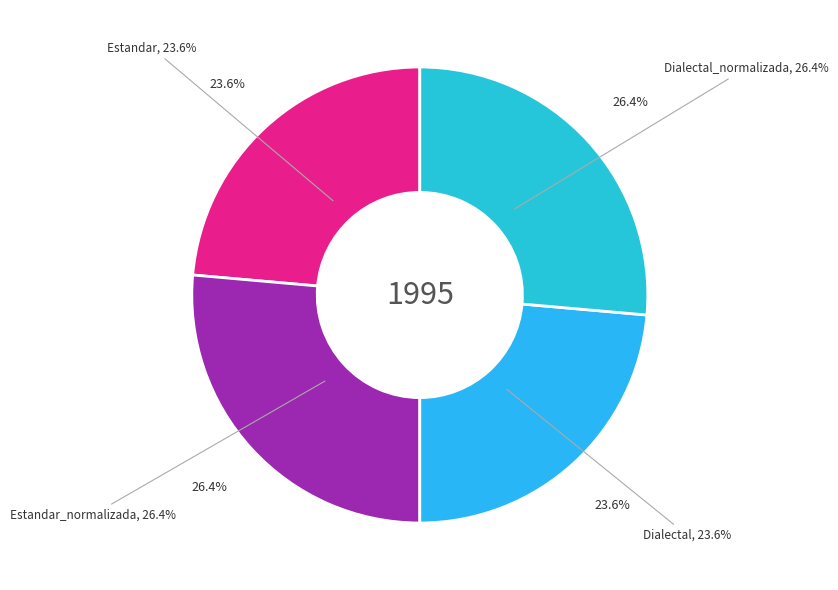

Count the number of slices in the pie.

4